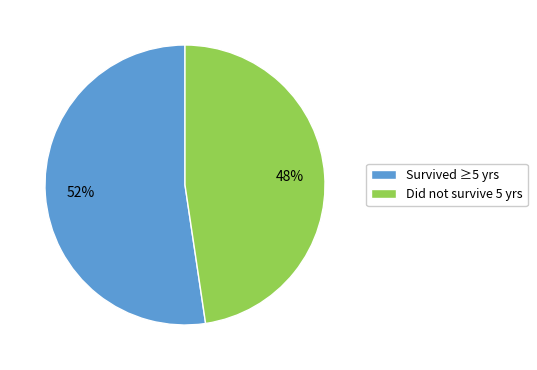

To the nearest percent, what is the average slice percentage?

50%